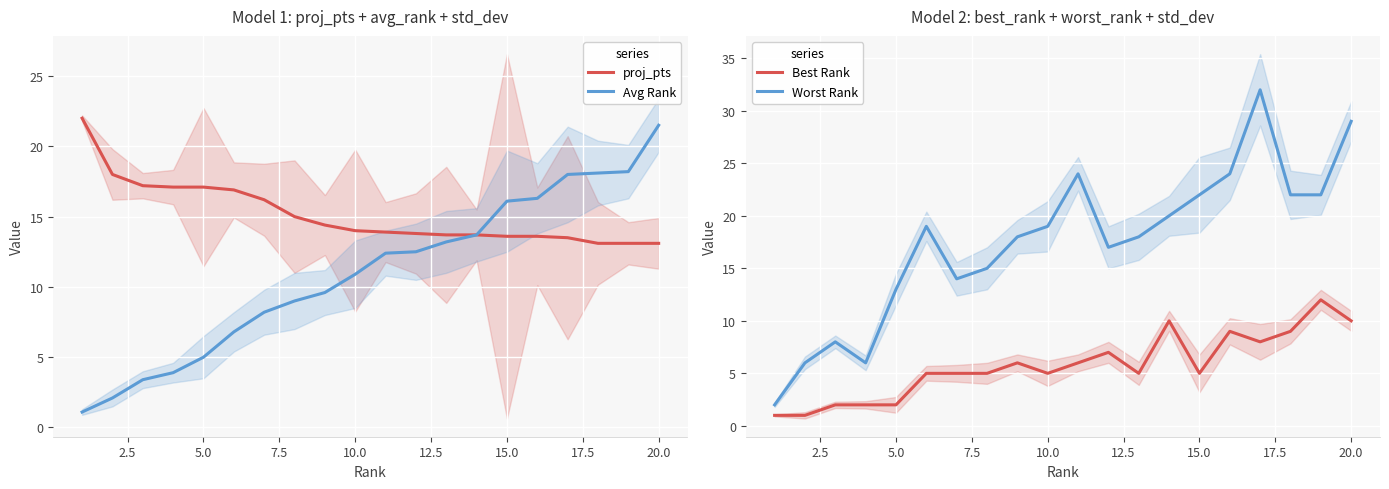

What is the difference between the second highest and minimum values in the Best Rank series?

9